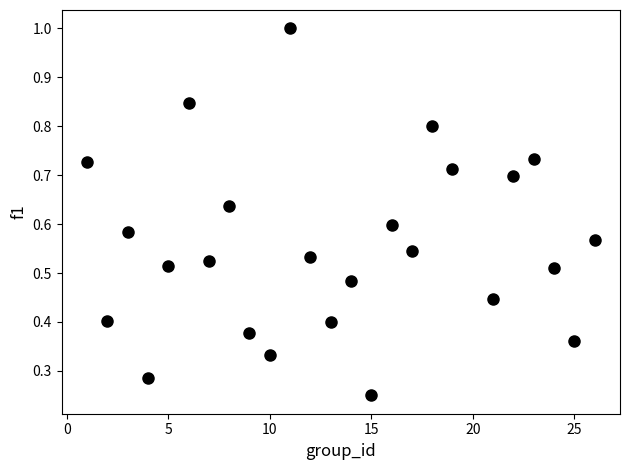

How many data points are displayed?

25